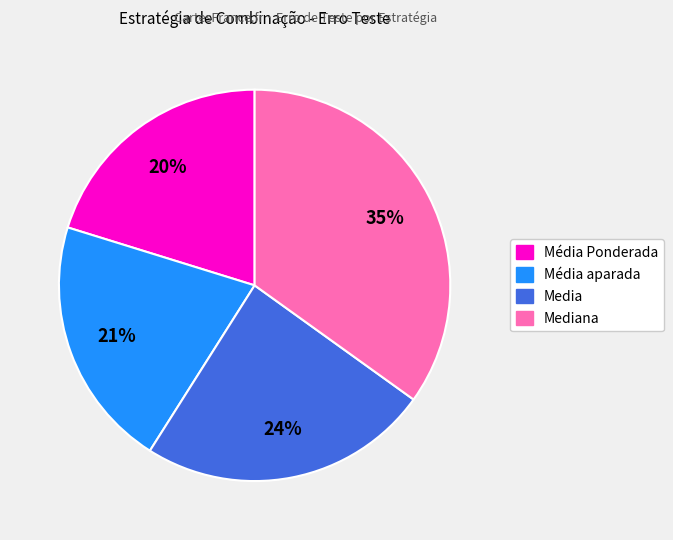

To the nearest percent, what is the difference between the largest and smallest slice percentages?

15%